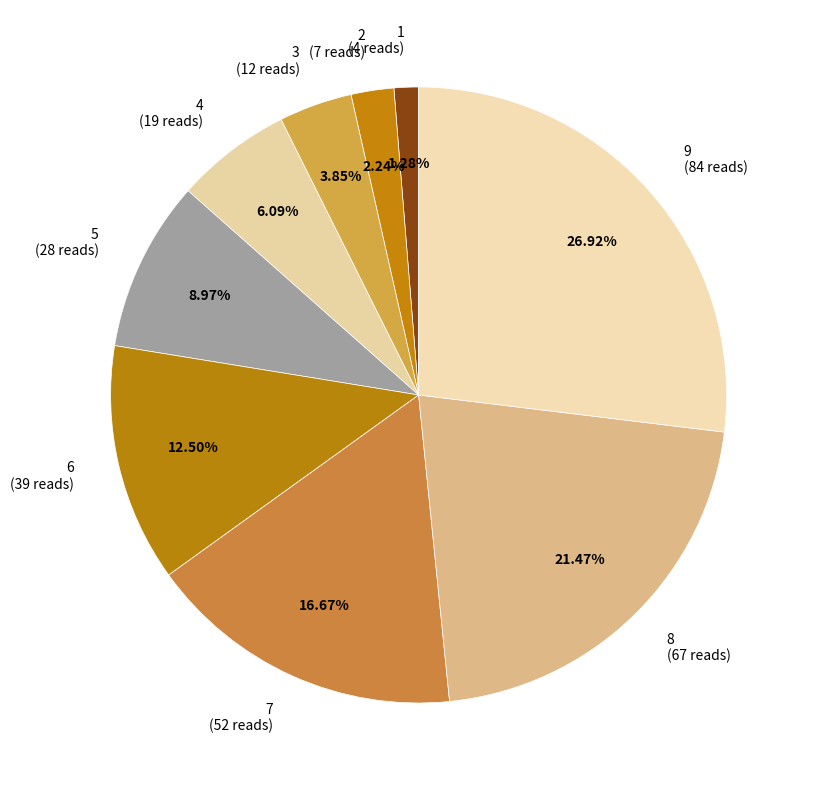

Is there a majority slice in this chart?

No